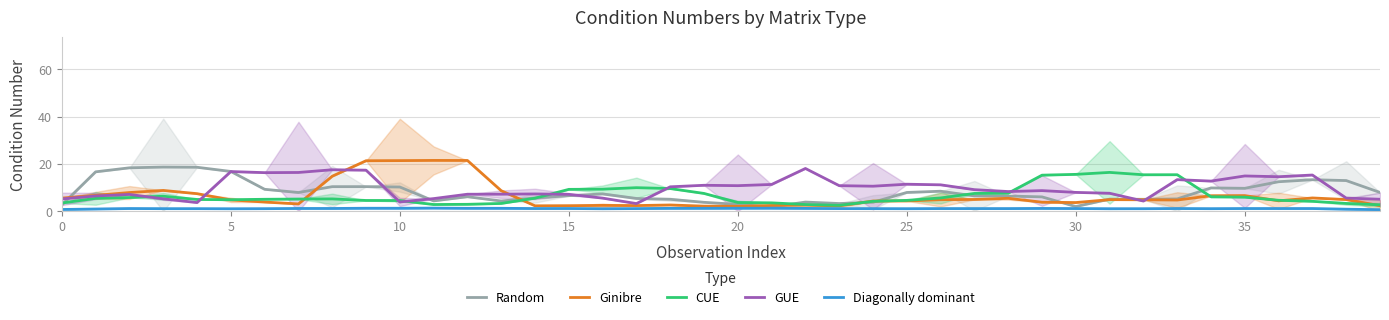

Reading left to right, what are all the values shown in this chart?

Random: 2.7	16.7	18.4	18.7	18.6	16.8	9.3	7.9	10.4	10.4	10.2	4.4	6.1	4.3	5.6	6.6	7.3	5.4	5.0	3.8	2.9	1.8	3.9	3.3	3.8	7.9	8.5	6.5	6.4	6.1	2.0	5.1	5.0	5.2	9.9	9.7	12.5	13.3	13.0	7.9
Ginibre: 5.5	6.7	7.9	8.8	7.4	4.8	3.9	3.1	14.8	21.4	21.4	21.5	21.5	8.7	2.3	2.3	2.5	2.4	2.6	2.1	2.1	2.4	2.6	2.3	4.3	4.4	4.9	5.0	5.5	3.8	3.7	4.9	4.8	4.7	6.6	6.6	4.4	5.6	4.9	2.3
CUE: 3.5	5.4	5.8	6.3	5.0	4.9	5.1	5.2	5.2	4.6	4.5	2.8	2.9	3.3	5.5	9.2	9.3	10.0	9.6	7.5	3.7	3.5	2.8	2.5	4.2	4.6	5.6	7.5	7.6	15.3	15.6	16.4	15.4	15.4	6.1	5.9	4.6	4.2	3.3	2.7
GUE: 5.2	6.5	7.1	5.2	3.7	16.8	16.3	16.4	17.5	17.4	3.9	5.3	7.2	7.2	7.3	7.1	5.5	3.2	10.3	11.0	10.8	11.3	18.1	10.8	10.6	11.4	11.2	9.1	8.3	8.7	8.0	7.6	4.3	13.4	12.7	14.9	14.6	15.3	5.6	5.1
Diagonally dominant: 0.7	0.9	1.1	1.1	1.1	1.0	1.1	1.2	1.2	1.3	1.3	1.3	1.2	1.2	1.1	1.2	1.0	1.1	1.2	1.2	1.3	1.3	1.2	1.1	1.1	1.1	1.1	1.1	1.1	1.2	1.1	1.1	1.1	1.1	1.1	1.1	1.1	1.1	0.9	0.7